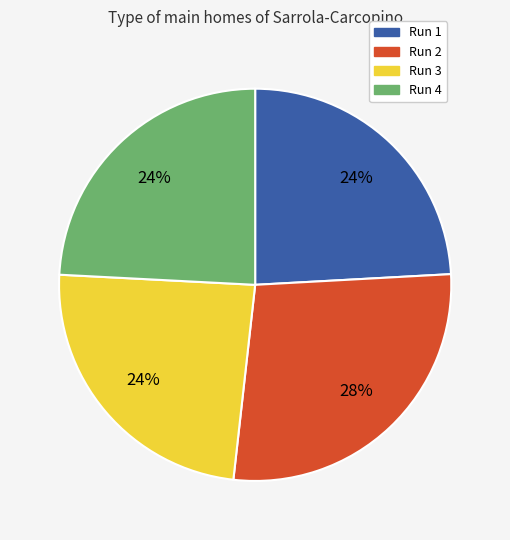

Which category has the biggest portion of the pie?

Run 2